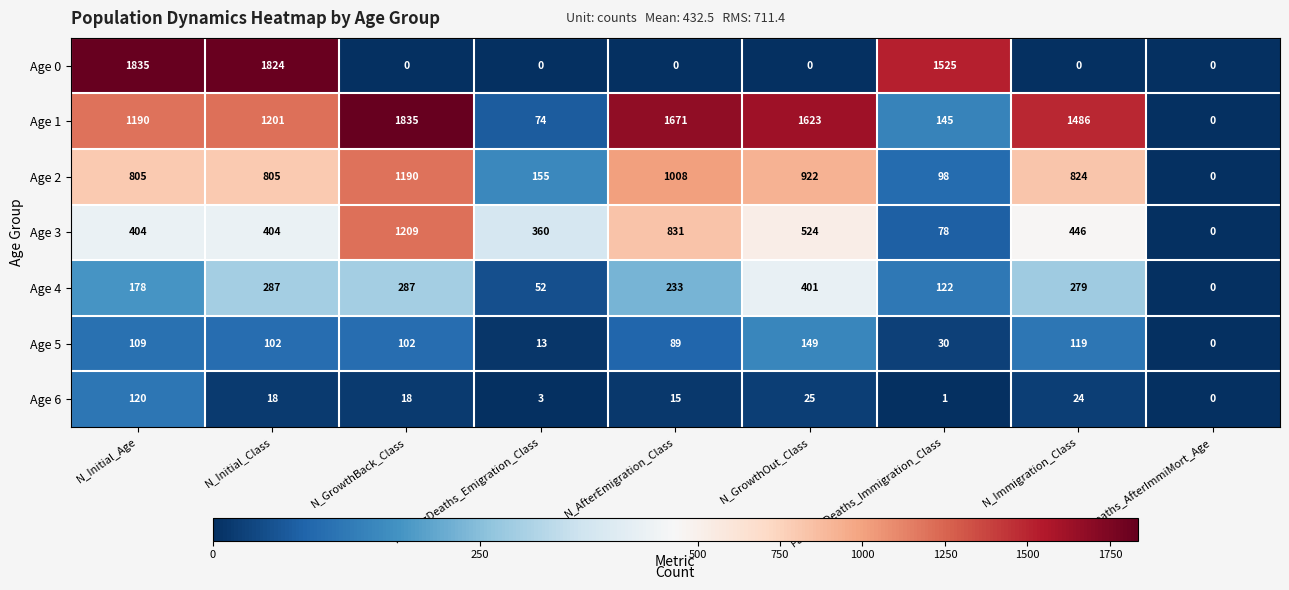

Count the number of data series in this chart.

7